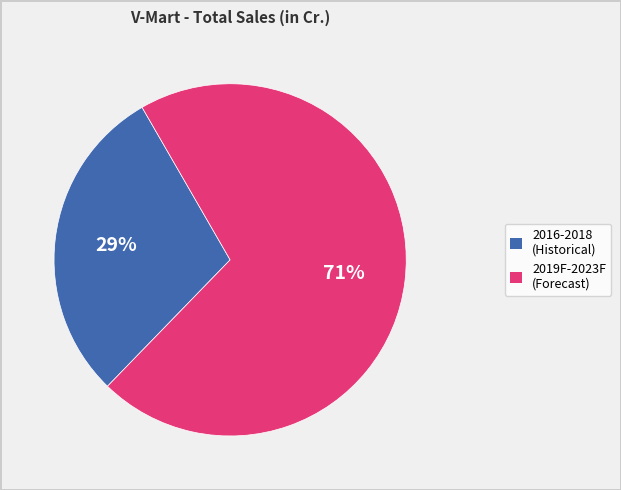

To the nearest percent, what is the average slice percentage?

50%